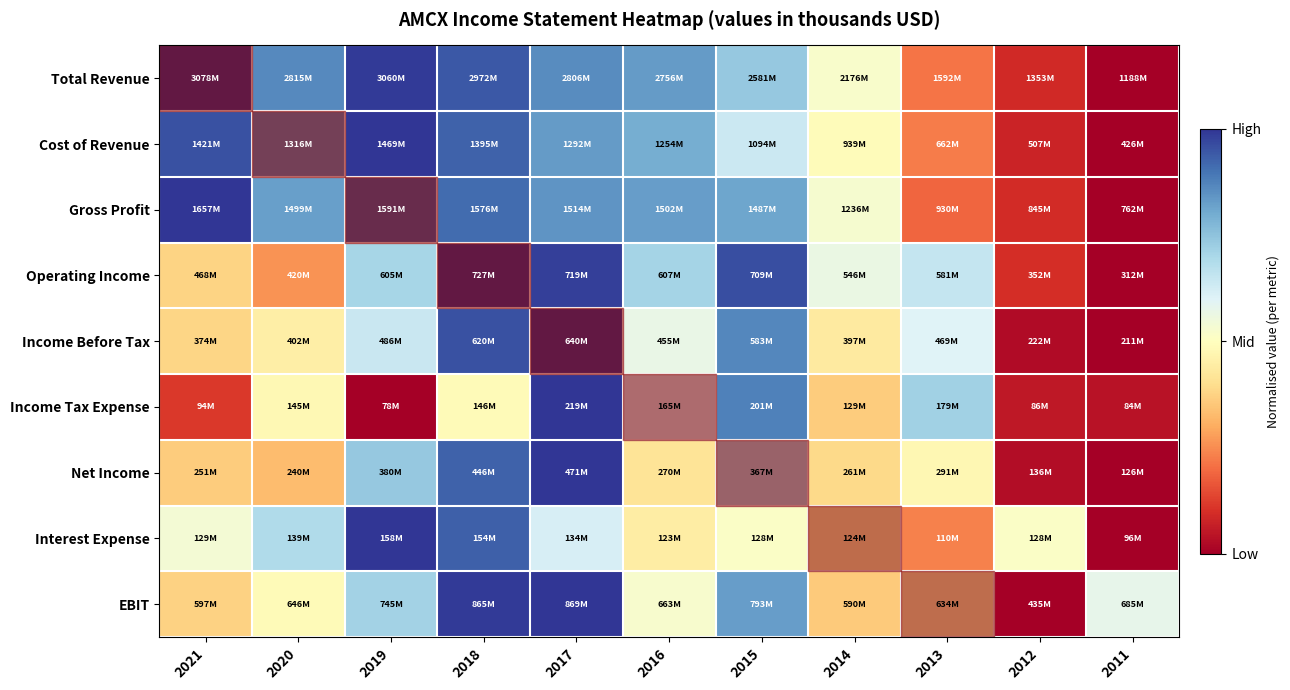

At which category is the sum across all series the highest?

2017